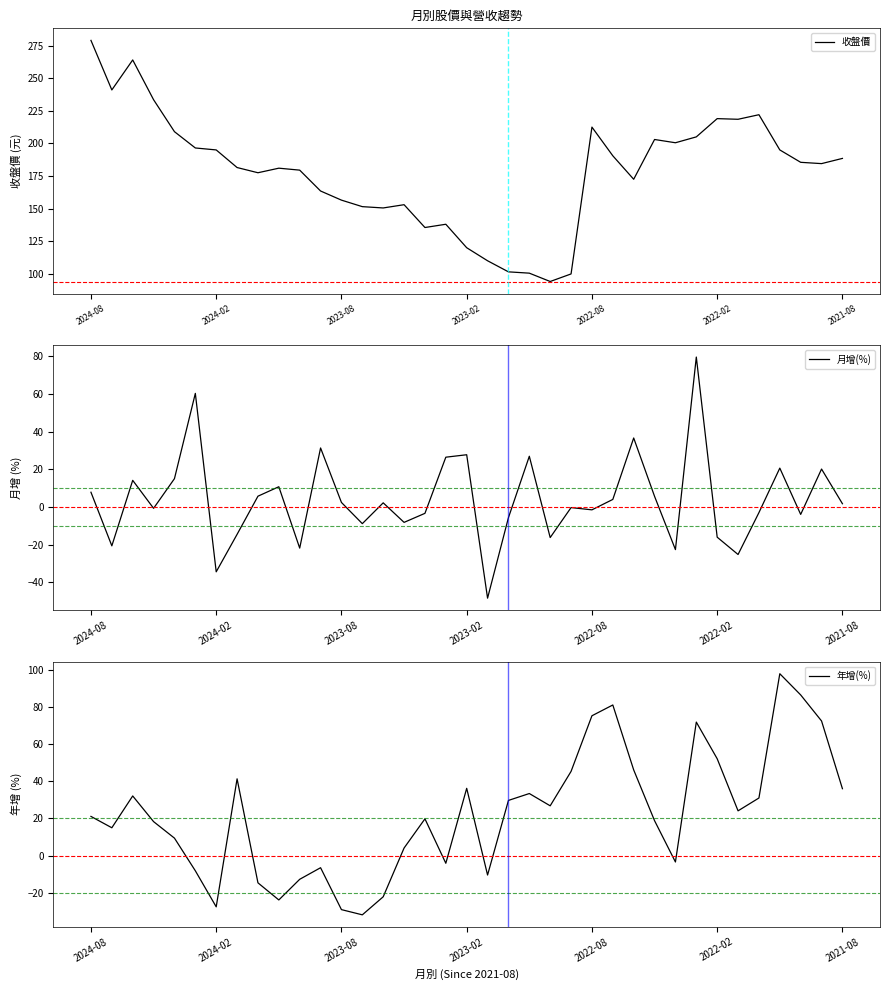

Is this an area chart (filled region under the line)?

No